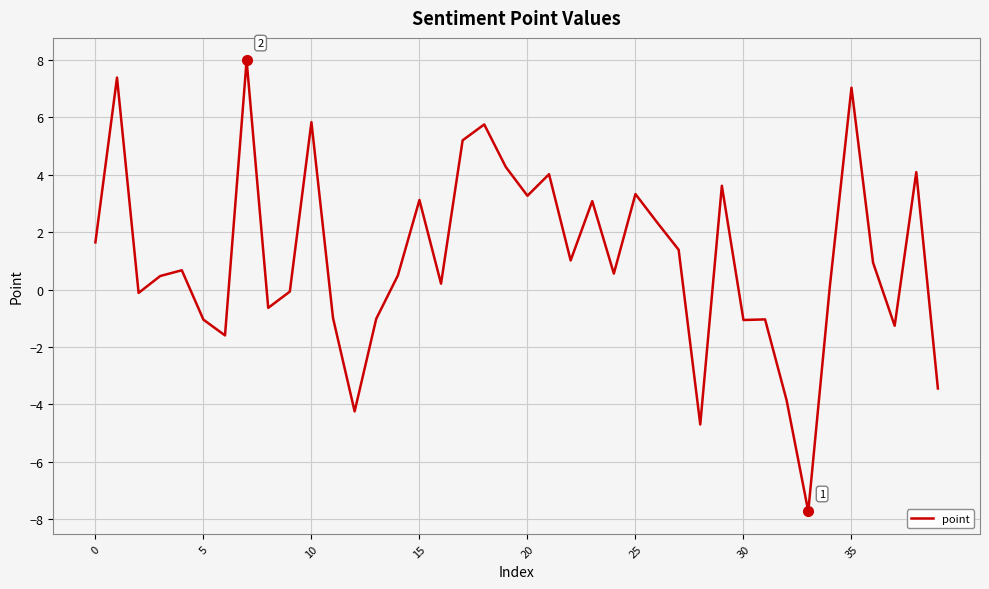

What is the greatest value displayed?

8.0